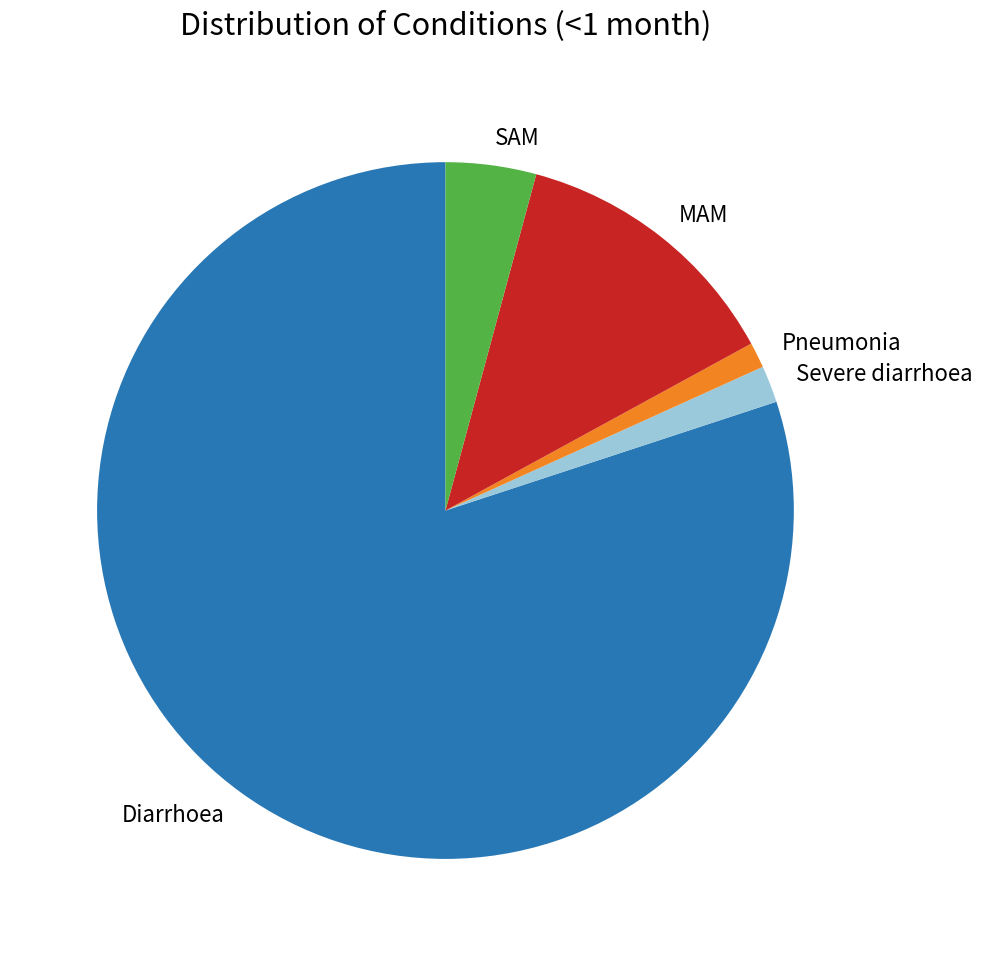

Do MAM and SAM together represent more than half of the pie?

No